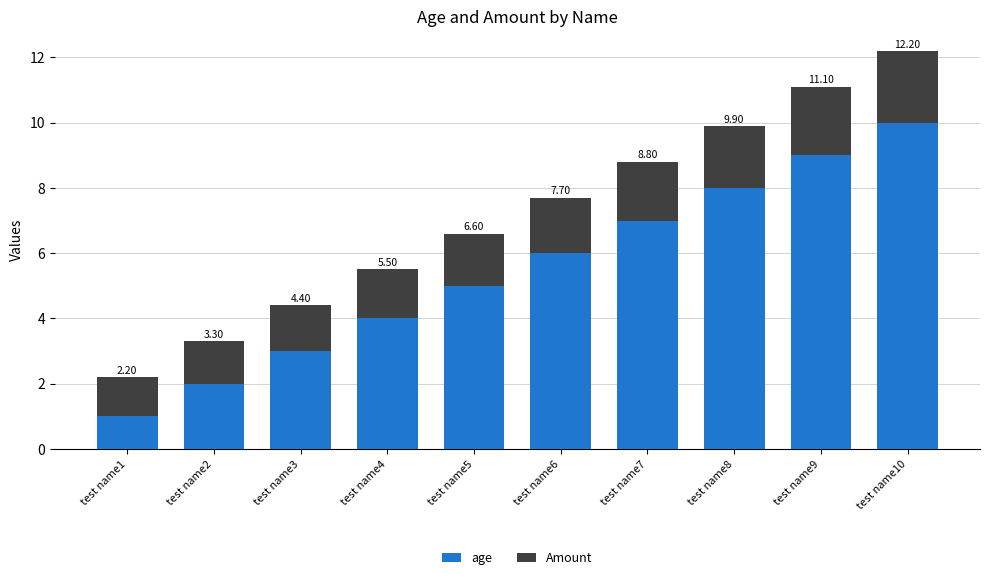

Where is Amount nearest to the value 1?

test name1